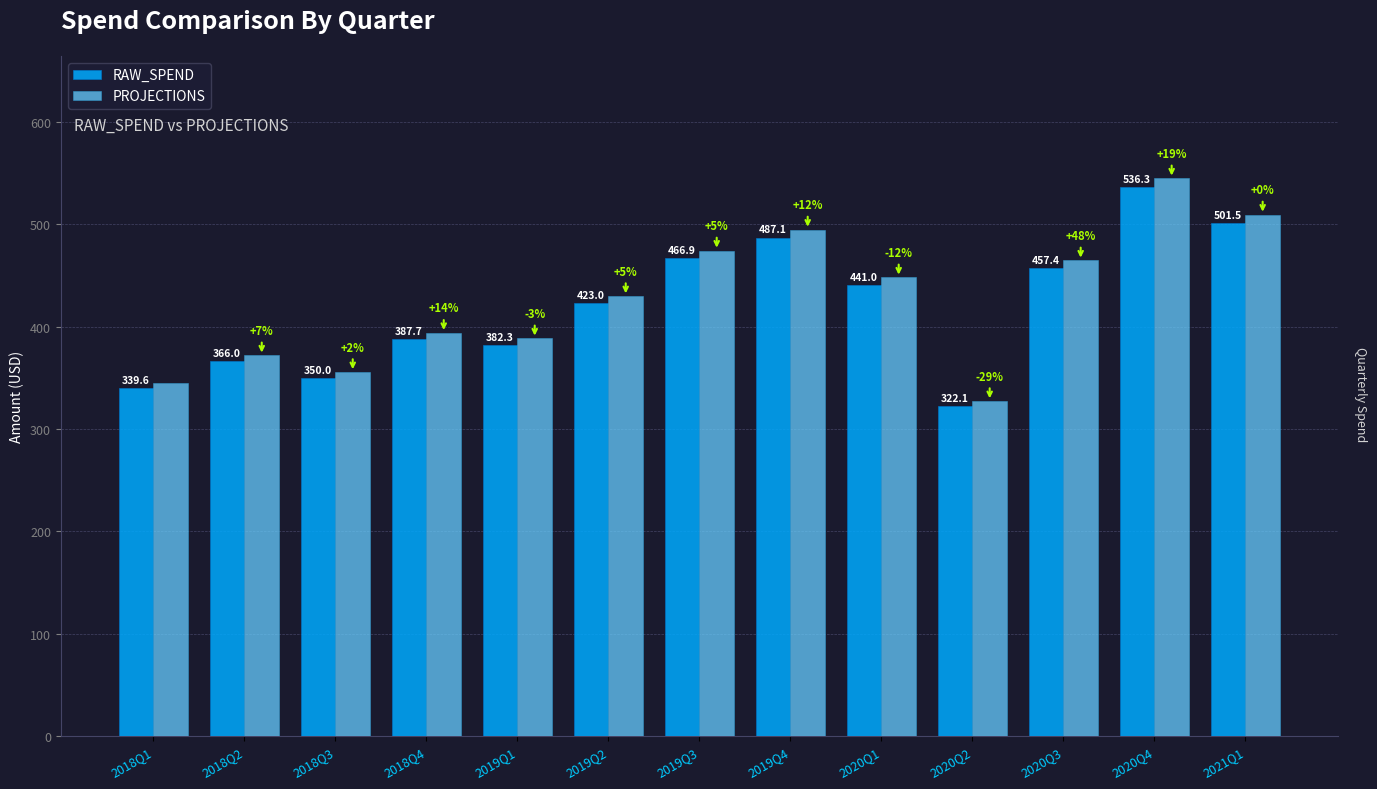

What is the difference between the maximum and minimum values in the RAW_SPEND series?

214.2